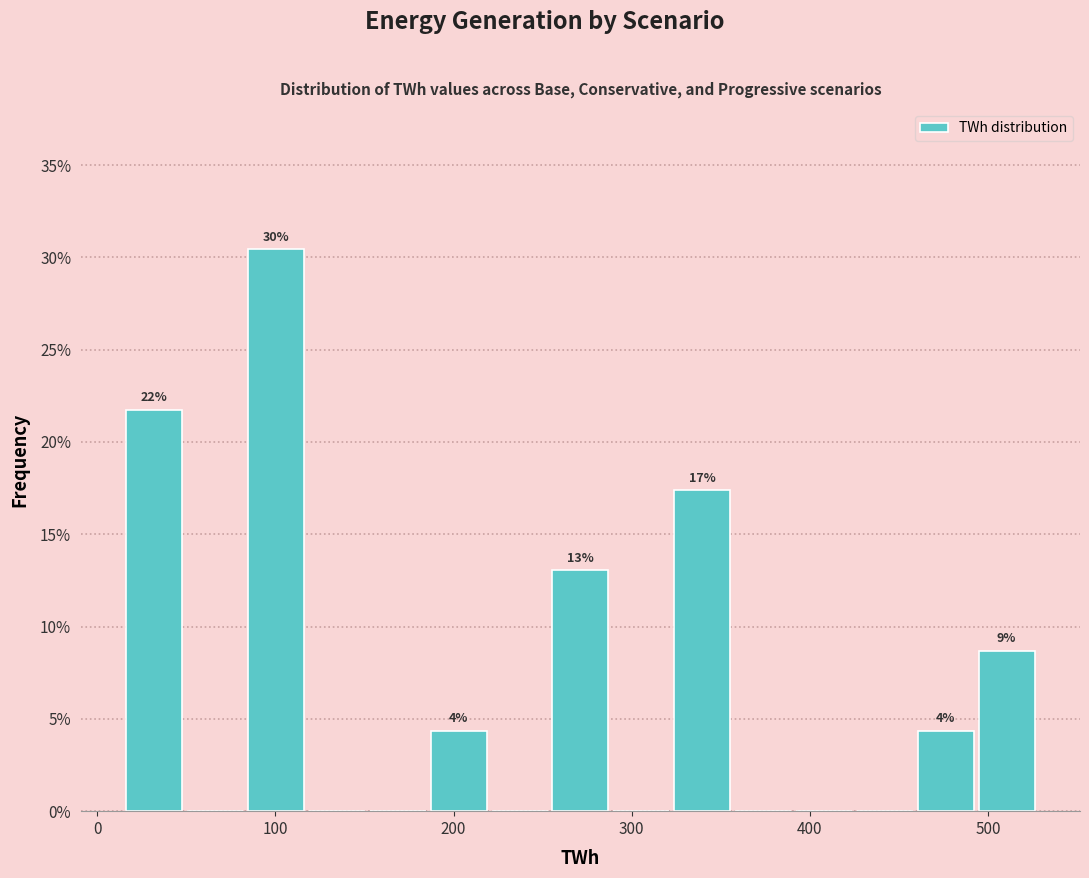

Read against the x-axis, roughly where is the centre of the tallest bar?

100